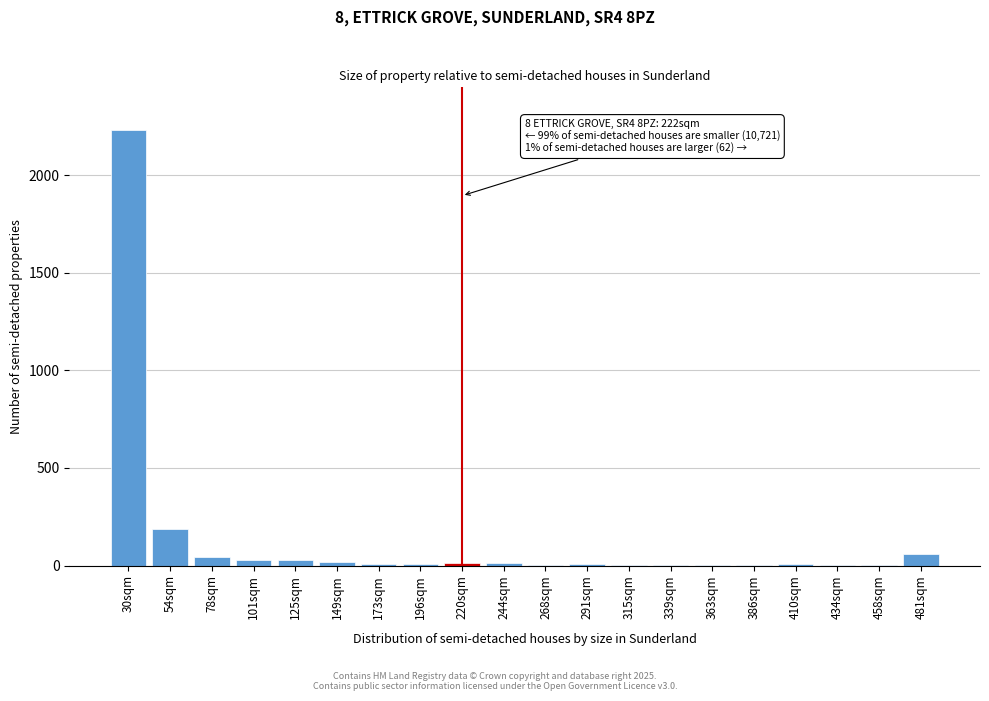

What is the sum of all values?

2671